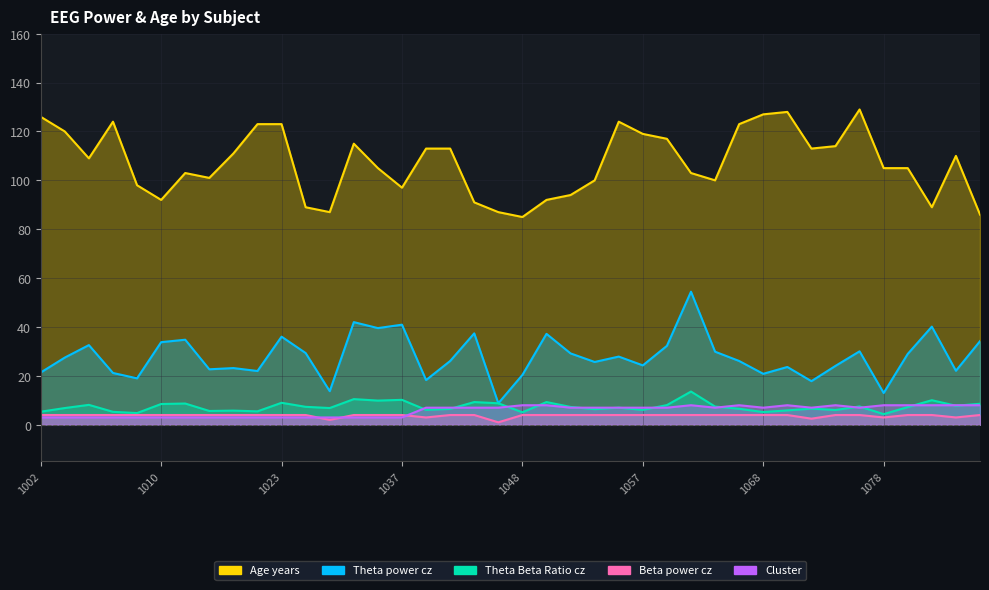

True or false: Theta_power_cz and Beta_power_cz intersect in this chart.

False